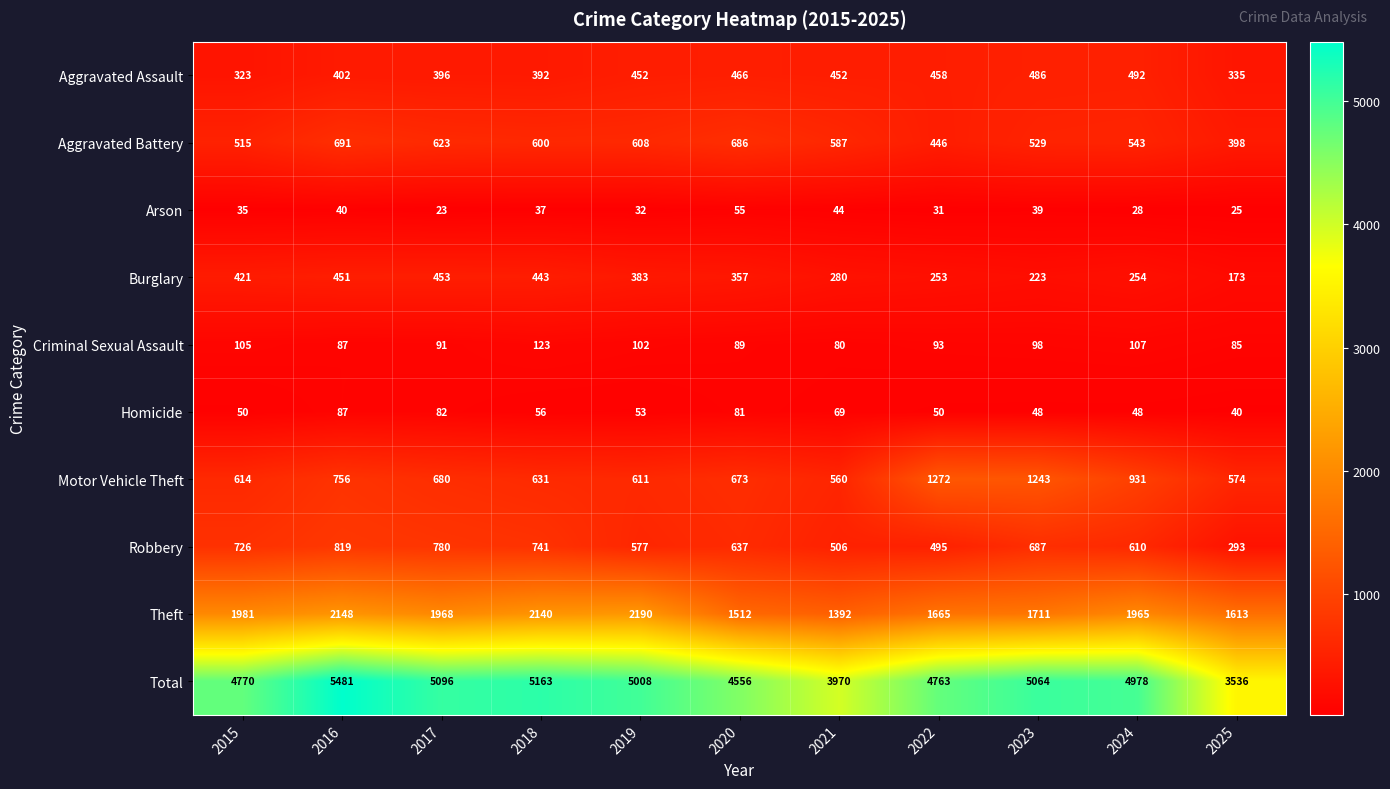

What is the lowest value of the Burglary series?

173